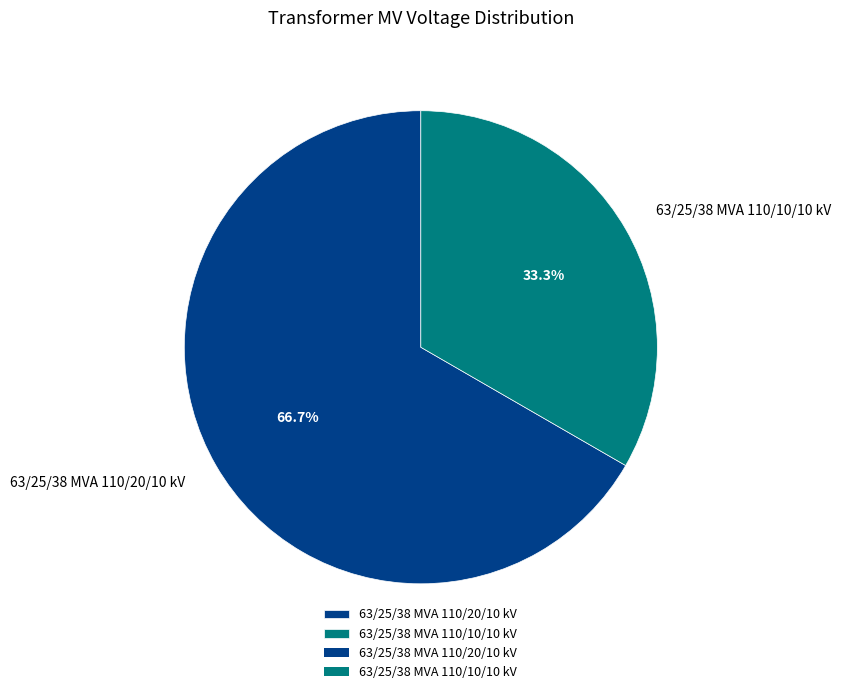

To the nearest percent, what is the difference between the 63/25/38 MVA 110/10/10 kV and 63/25/38 MVA 110/20/10 kV slice percentages?

33%